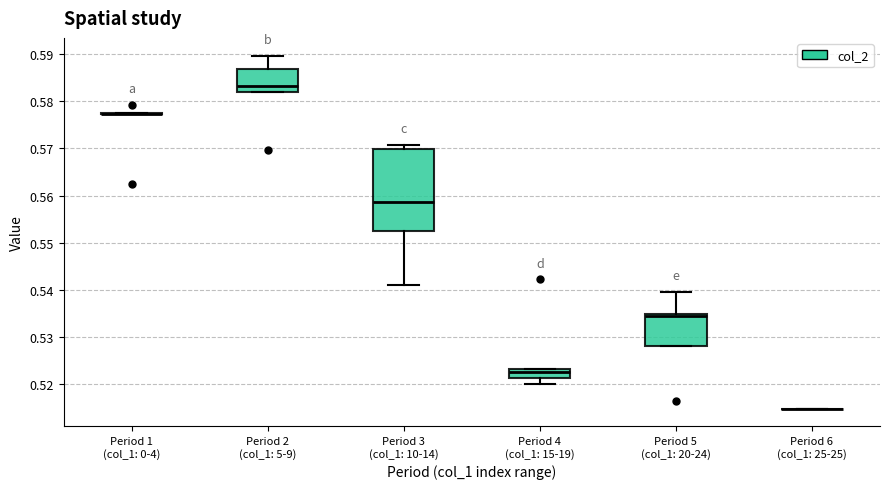

Comparing the boxes themselves (not the whiskers), which one is the tallest?

Period 3 (col_1: 10-14)